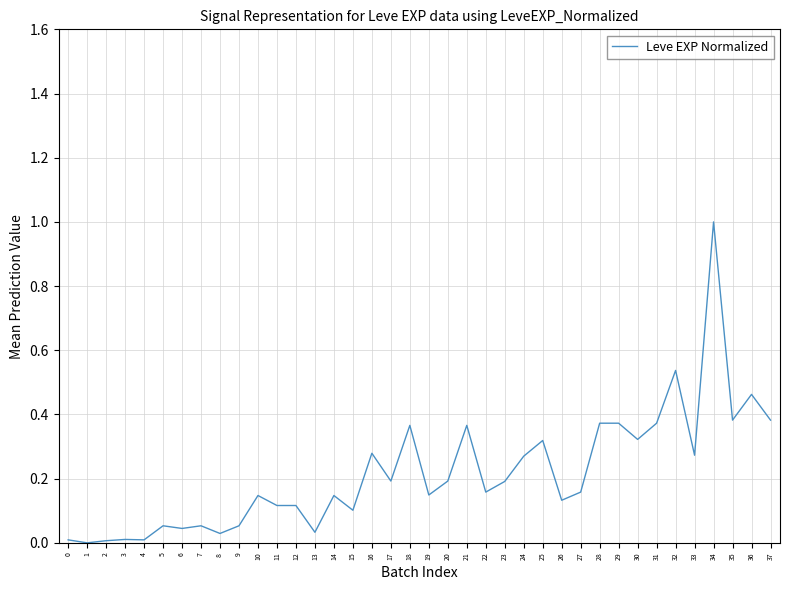

Which category has the highest value across all series?

34